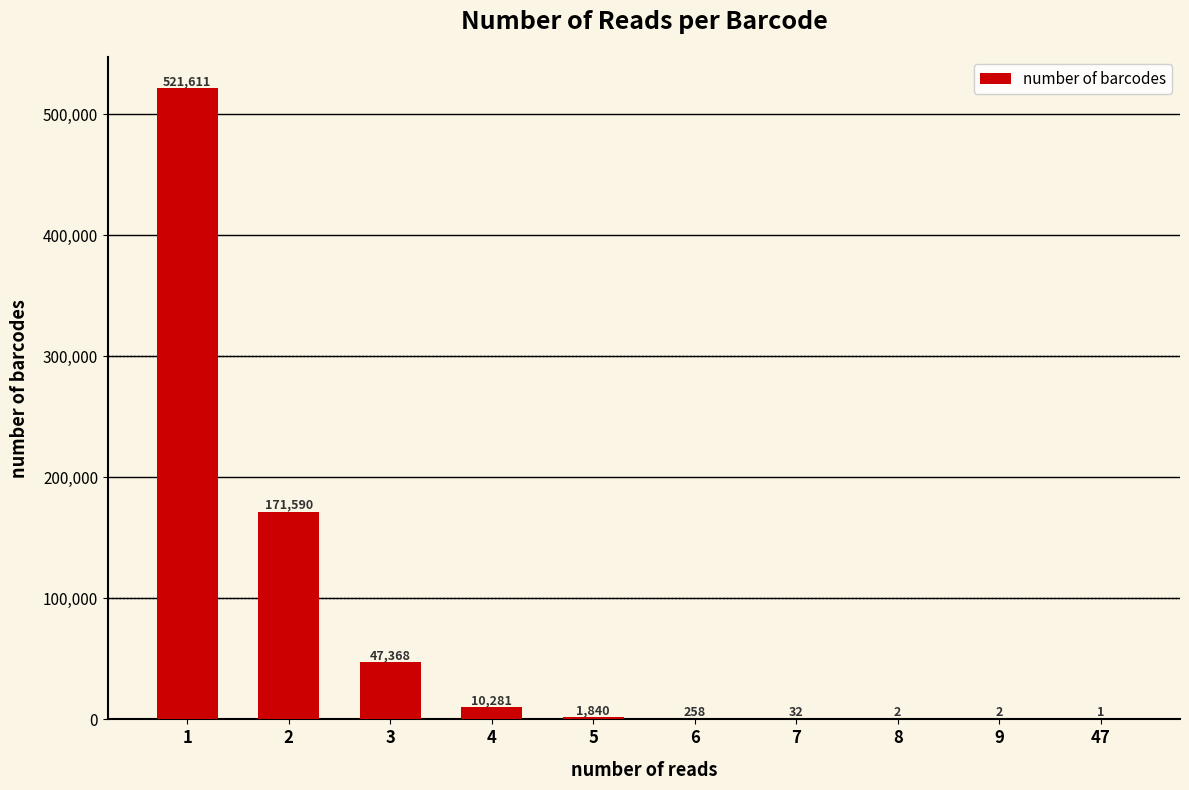

What is the approximate value at 5, to the nearest 100?

1800